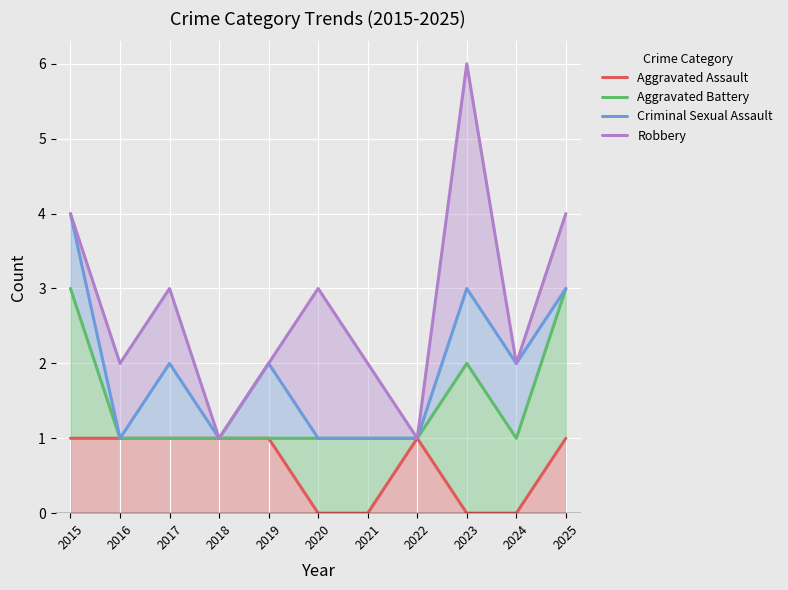

List the labels in order of Aggravated Assault value, largest first.

2015, 2016, 2017, 2018, 2019, 2022, 2025, 2020, 2021, 2023, 2024